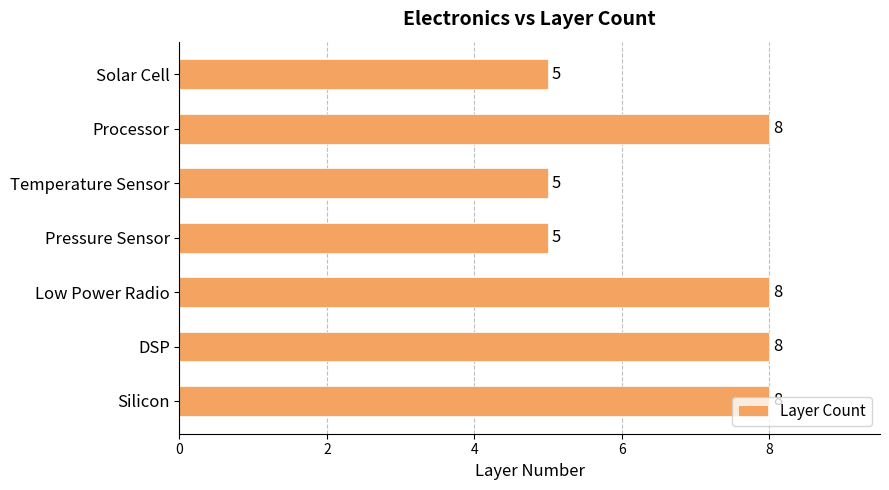

True or false: the data shows 8 at Processor.

True